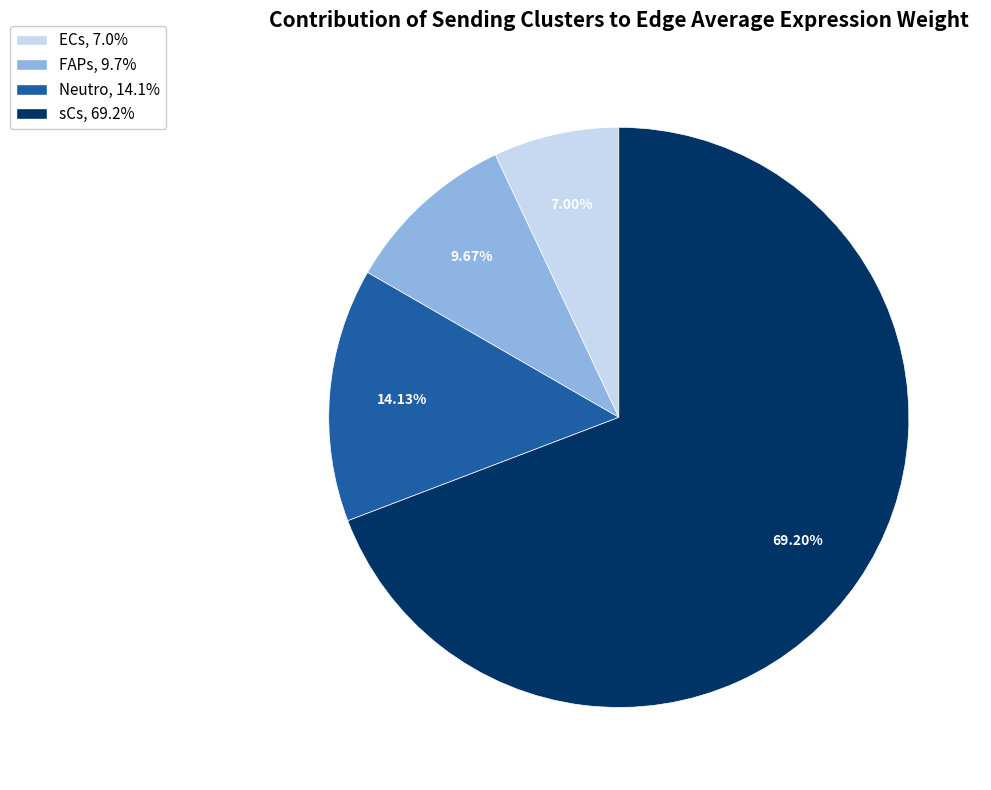

Does any single category account for the majority?

Yes